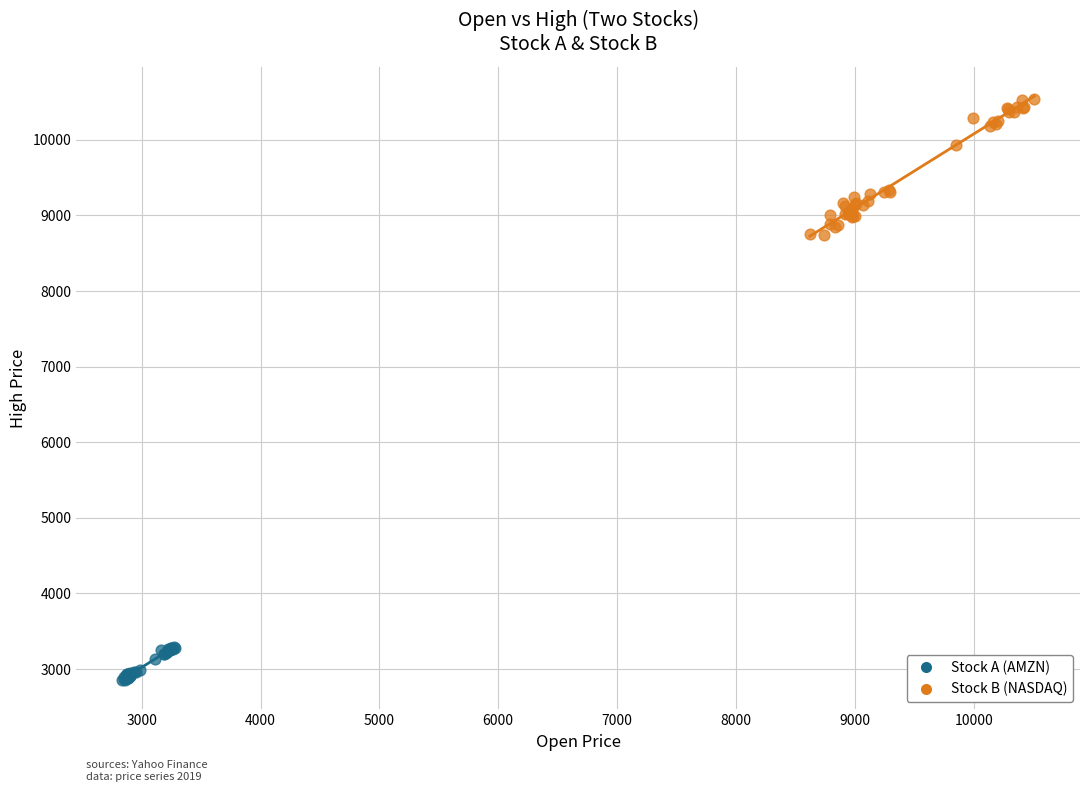

Which series contains the lowest Y value?

Stock A (AMZN)